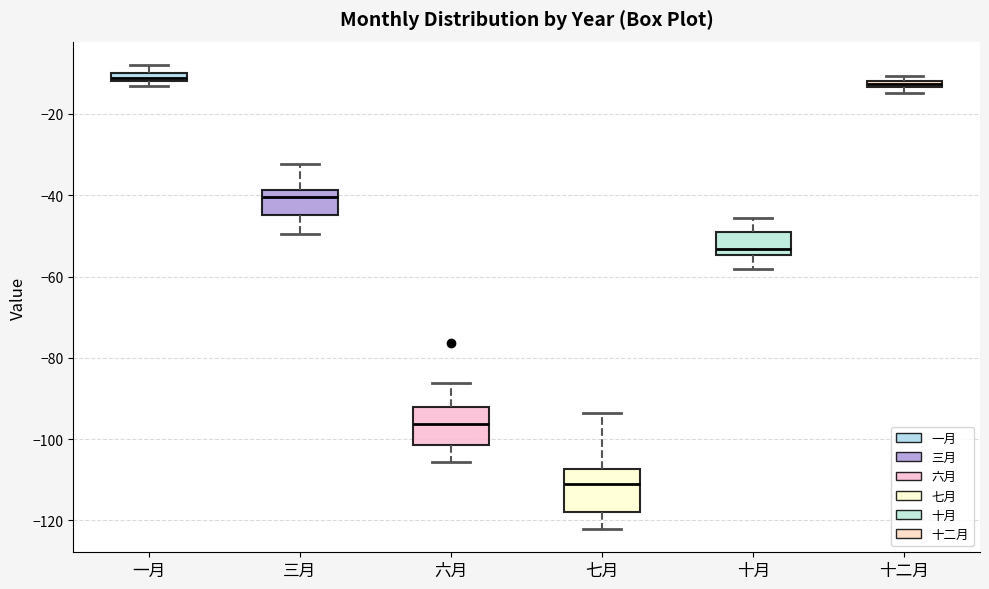

Which box has the lowest median line?

七月